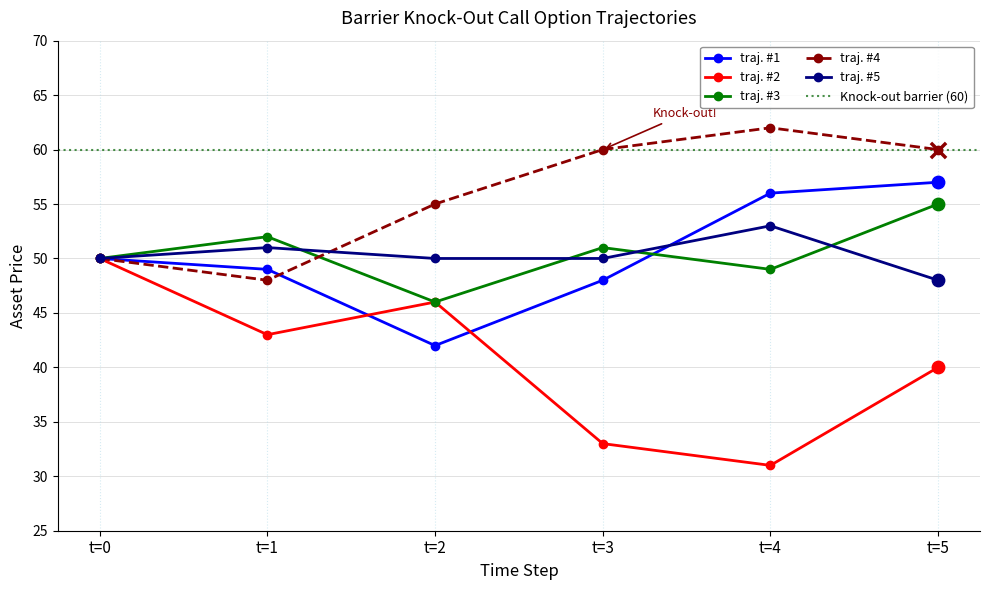

Is the value of traj. #3 at t=3 greater than the value of traj. #1 at t=1?

Yes